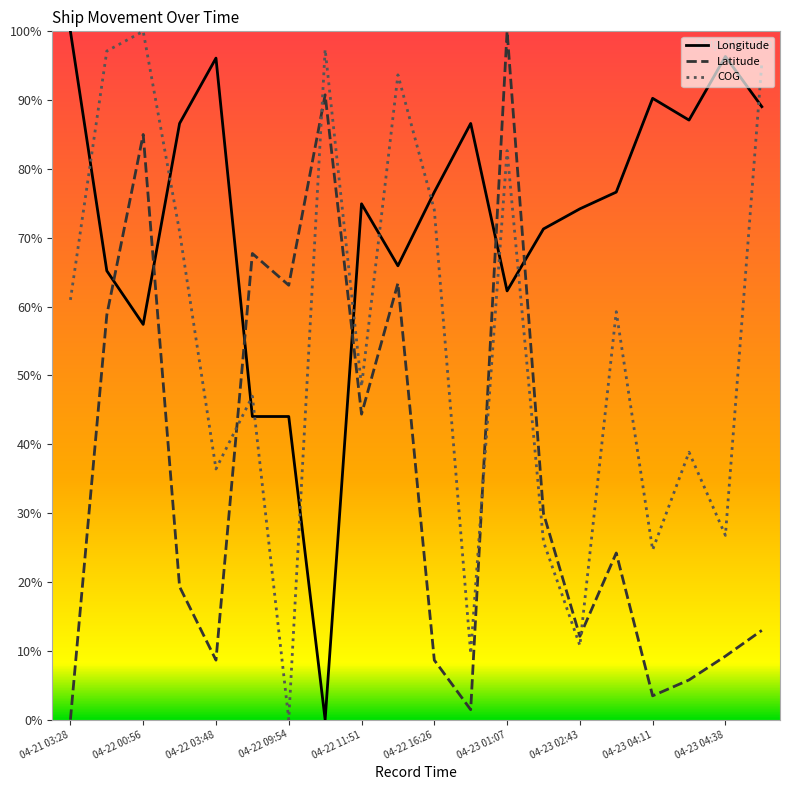

Which category has the highest value across all series?

04-21 03:28